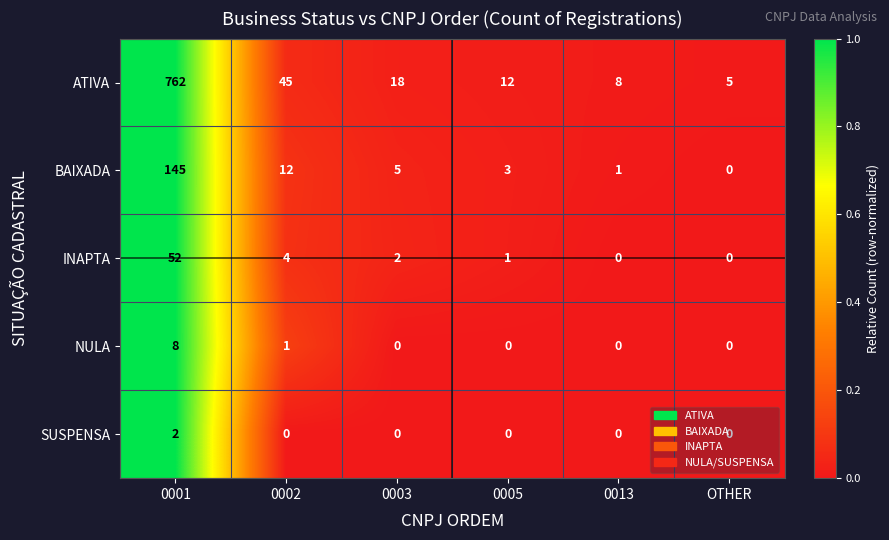

The value of ATIVA at 0003 is 24. True or false?

False